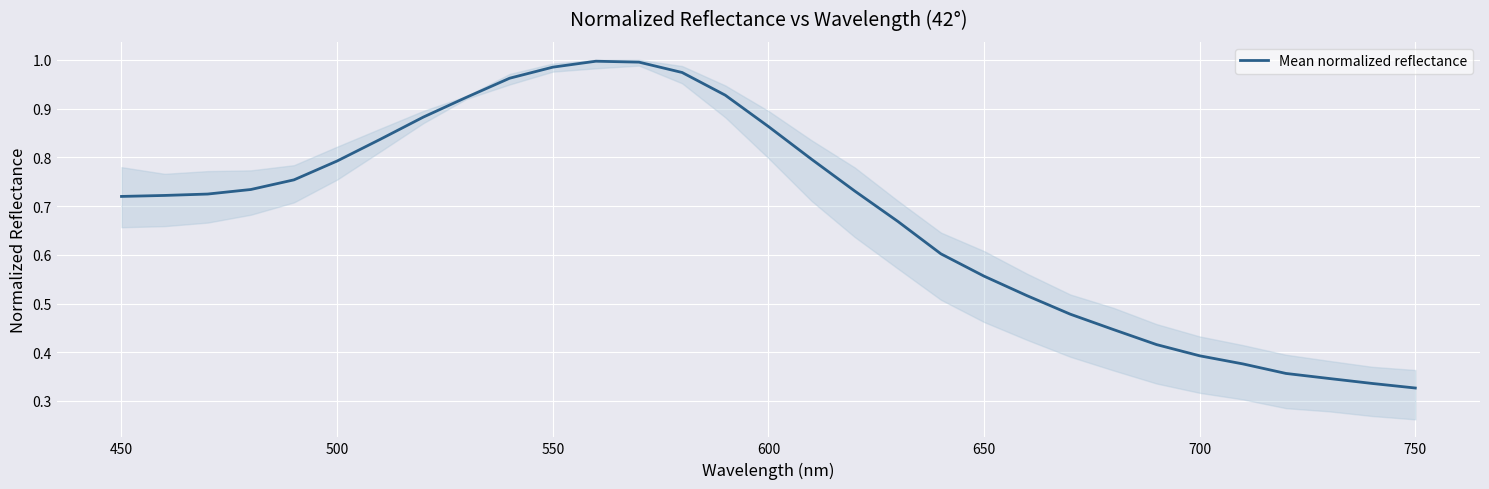

What is the average value?

0.7